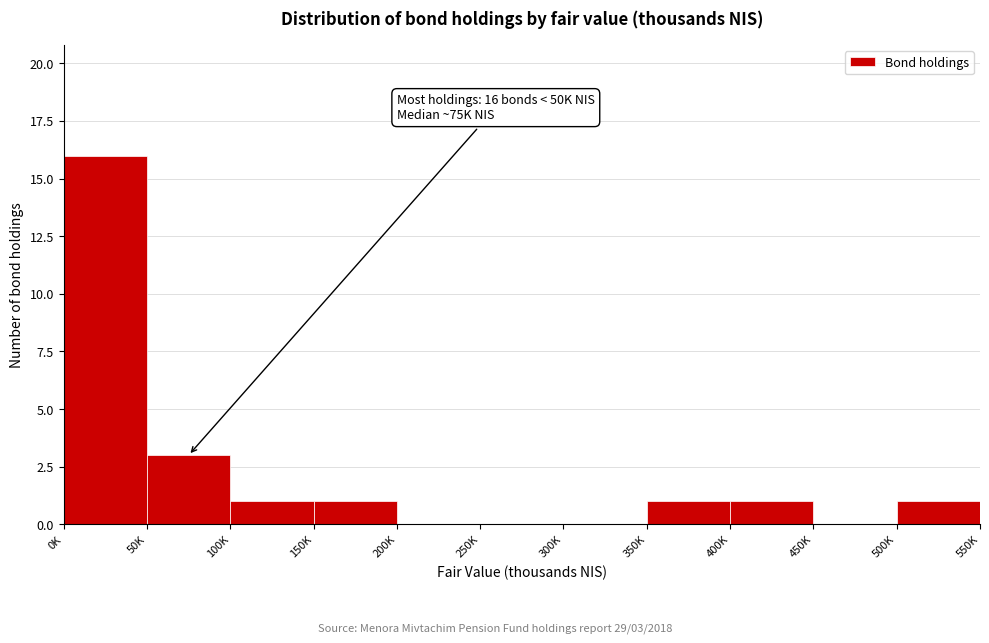

Reading left to right, extract all data points from this chart.

0K=16	50K=3	100K=1	150K=1	200K=0	250K=0	300K=0	350K=1	400K=1	450K=0	500K=1